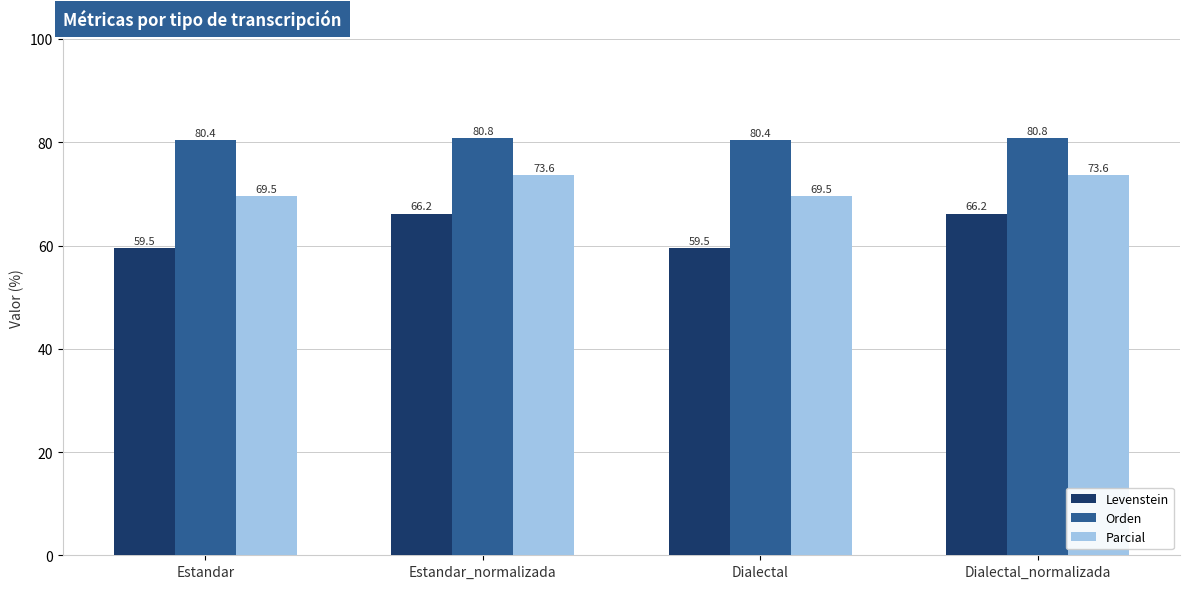

Does the chart contain any negative values?

No